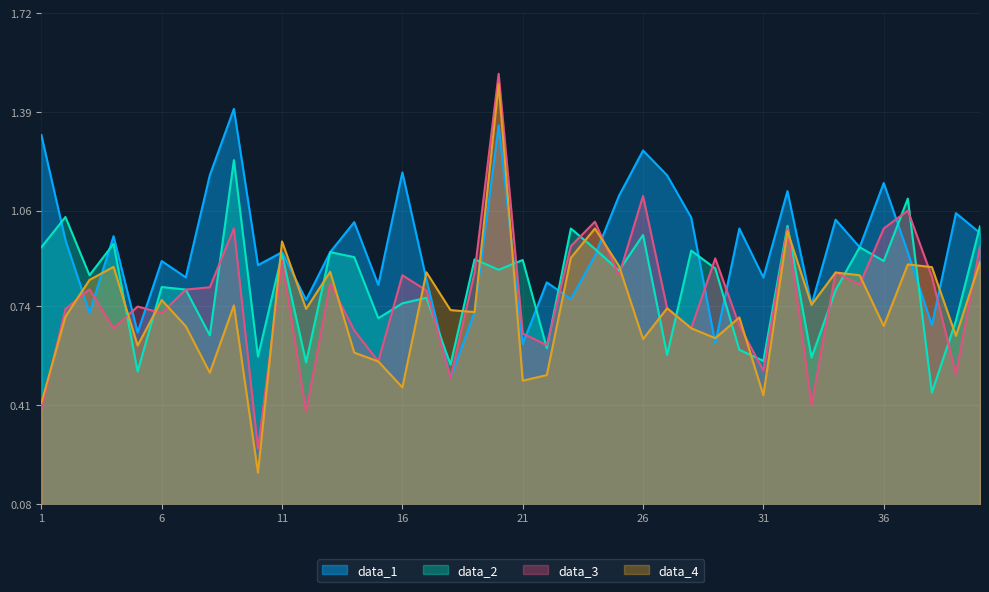

What is the sum of the data_1 values at 18 and 8?

1.7